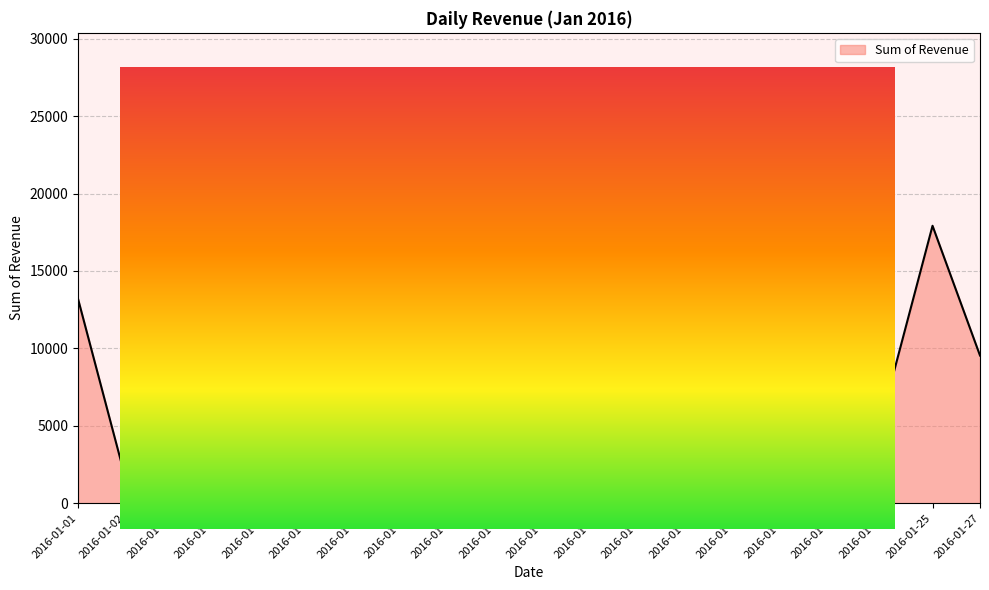

What is the greatest value displayed?

26416.9